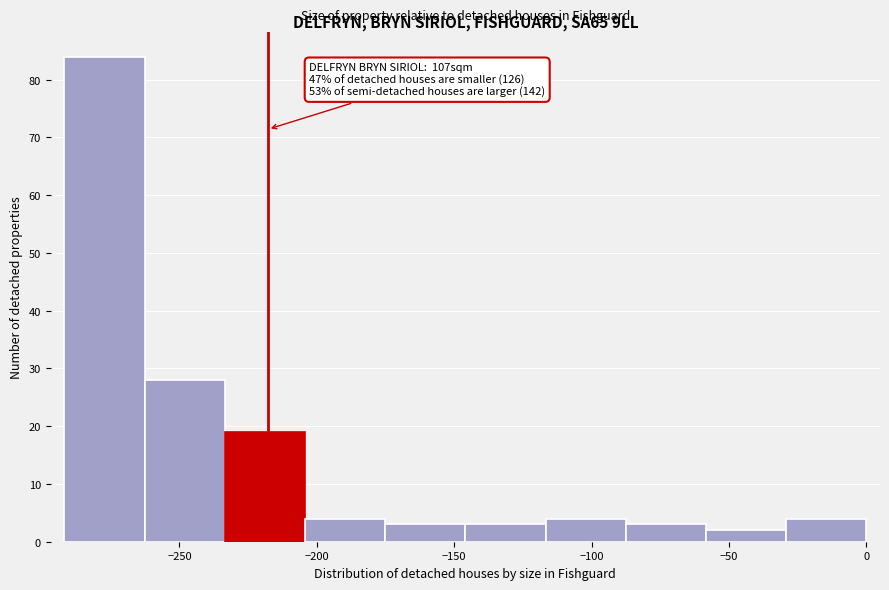

Over which range of the x-axis is the bar tallest?

-290 to -265